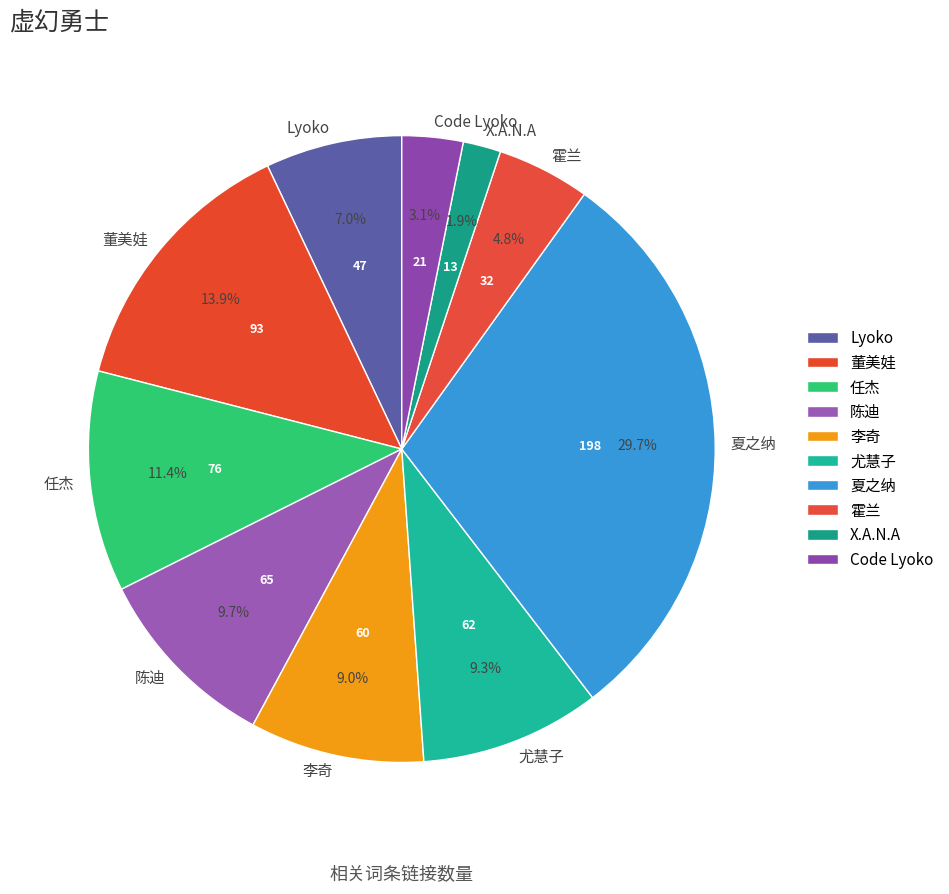

Does X.A.N.A represent more than half of the total?

No